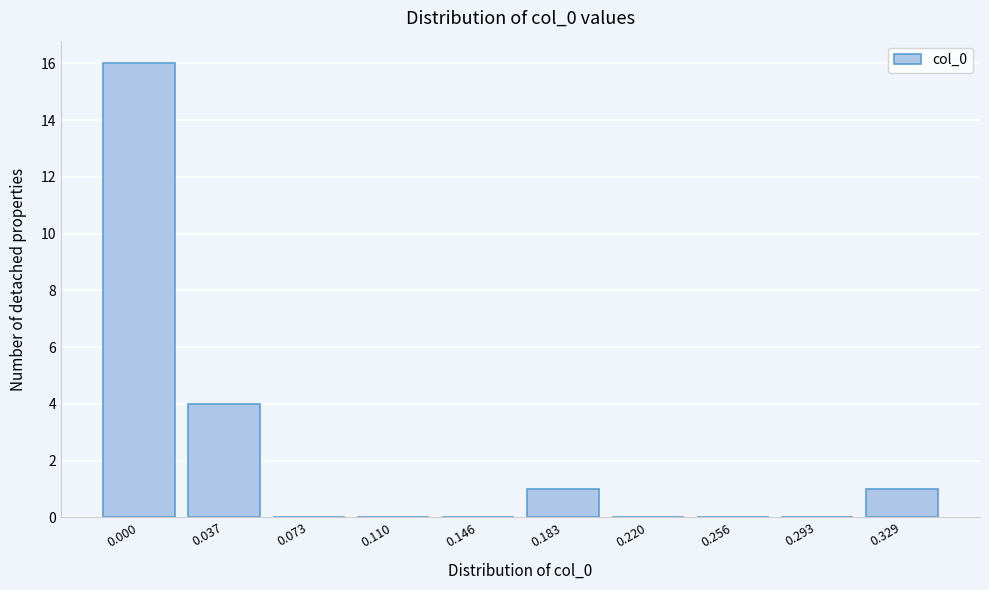

Reading right to left, transcribe all the data shown in this chart.

0.329=1	0.293=0	0.256=0	0.220=0	0.183=1	0.146=0	0.110=0	0.073=0	0.037=4	0.000=16